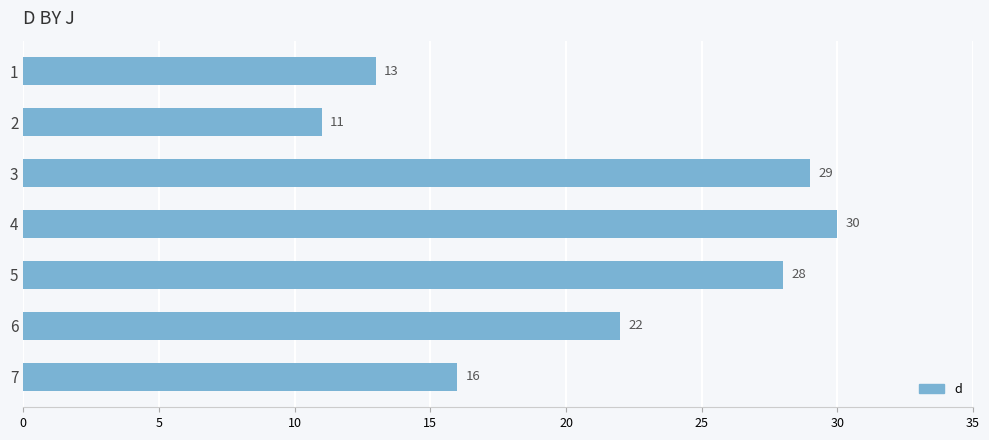

What is the difference between the values at 2 and 4?

19